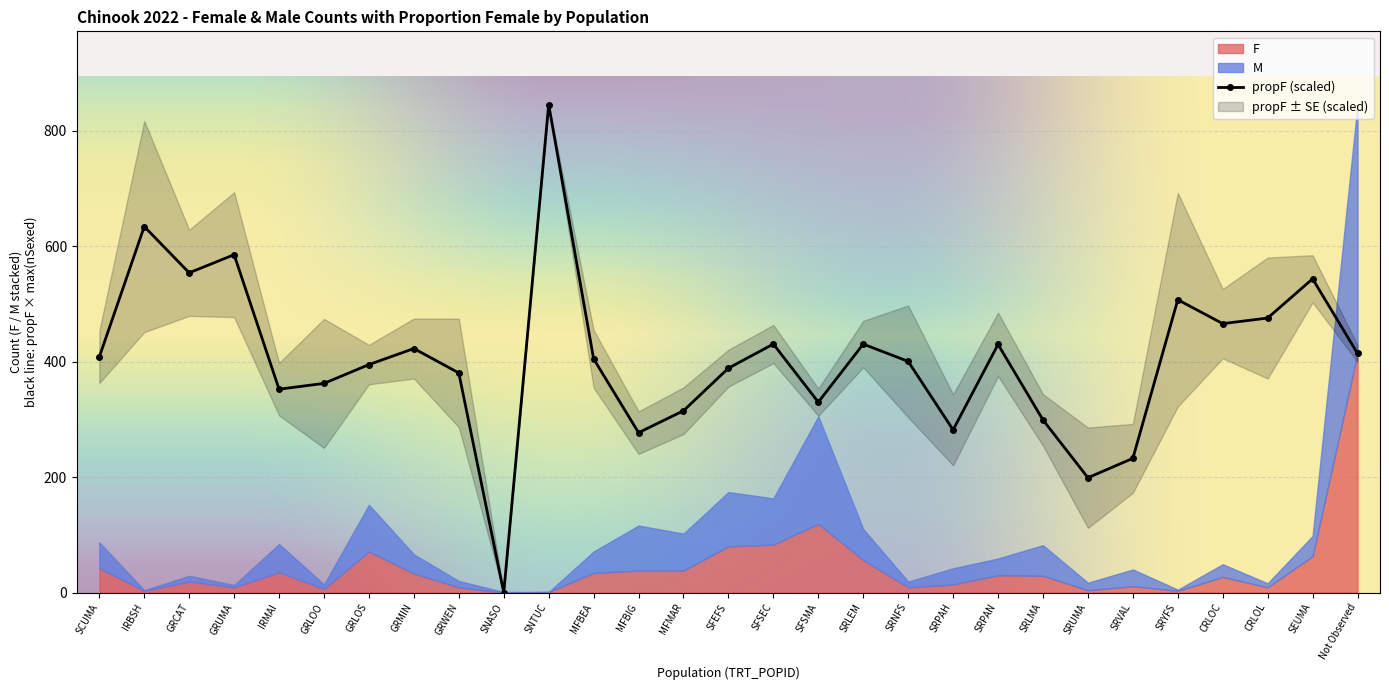

Which label corresponds to the largest value in the chart?

Not Observed